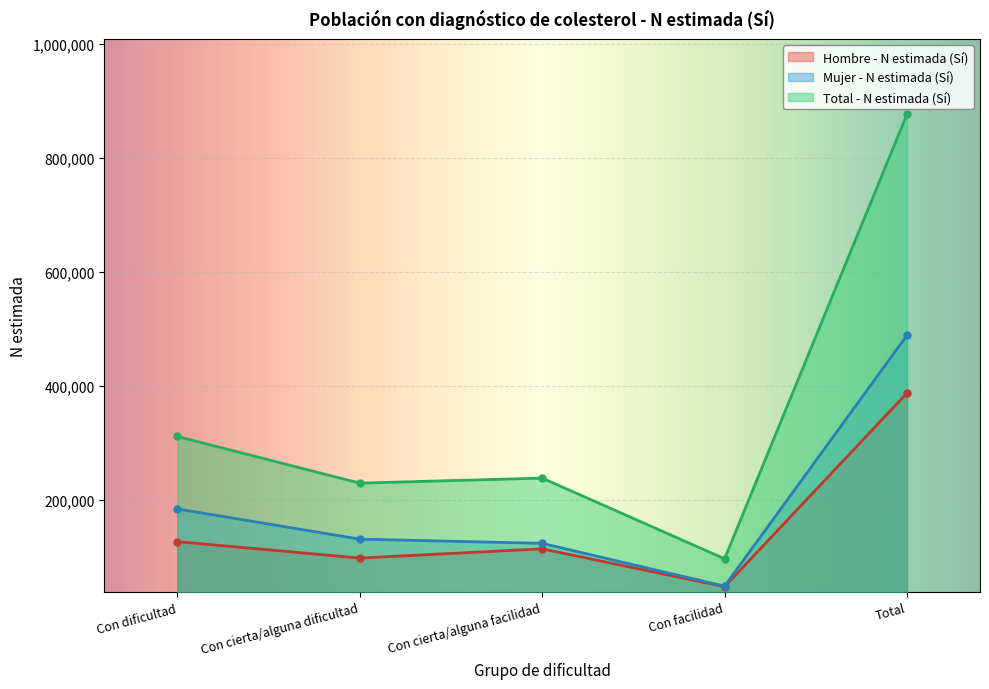

The Hombre - N estimada (Sí) series shows 114370 at Con cierta/alguna facilidad. True or false?

True